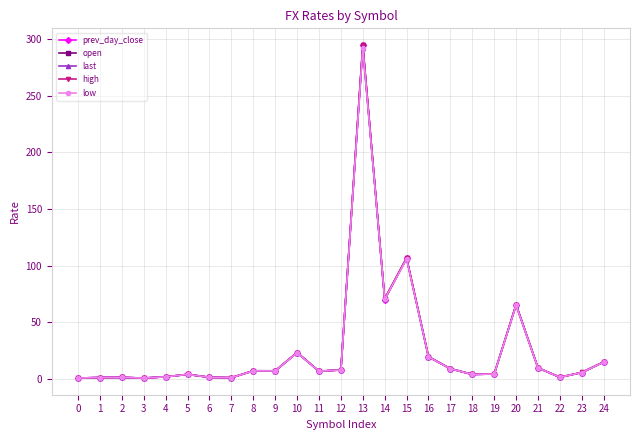

True or false: high has more than 2 points higher than both neighbors.

True